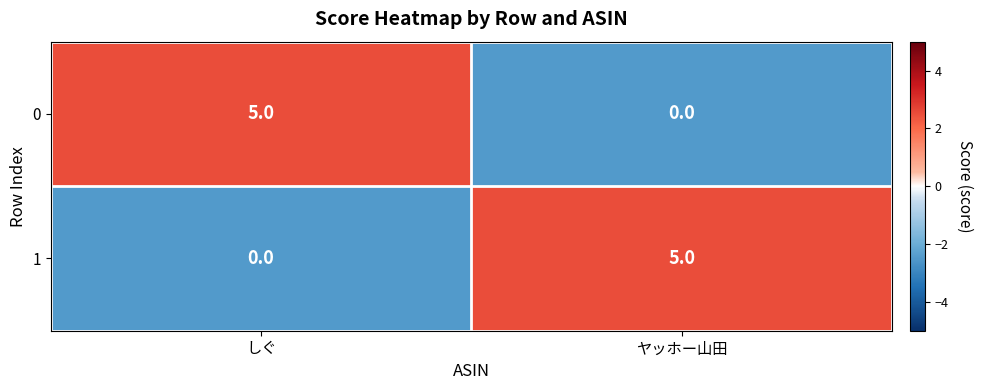

Reading left to right, transcribe all the data shown in this chart.

0: しぐ=5	ヤッホー山田=0
1: しぐ=0	ヤッホー山田=5